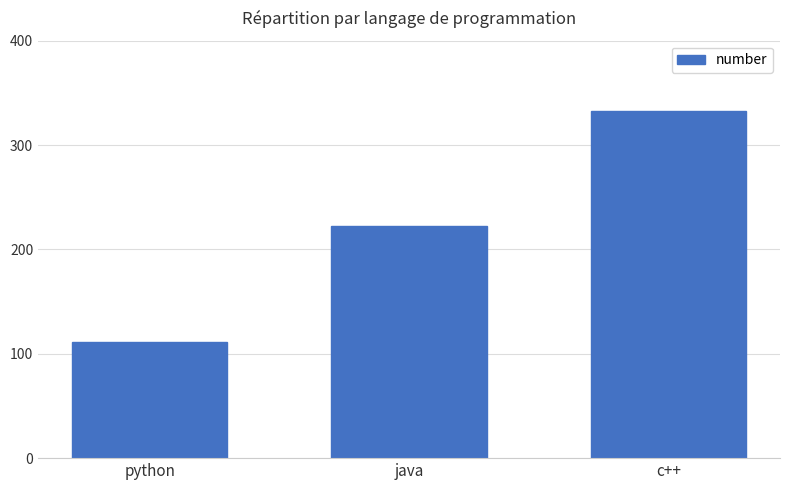

Rank the categories by value from lowest to highest.

python, java, c++